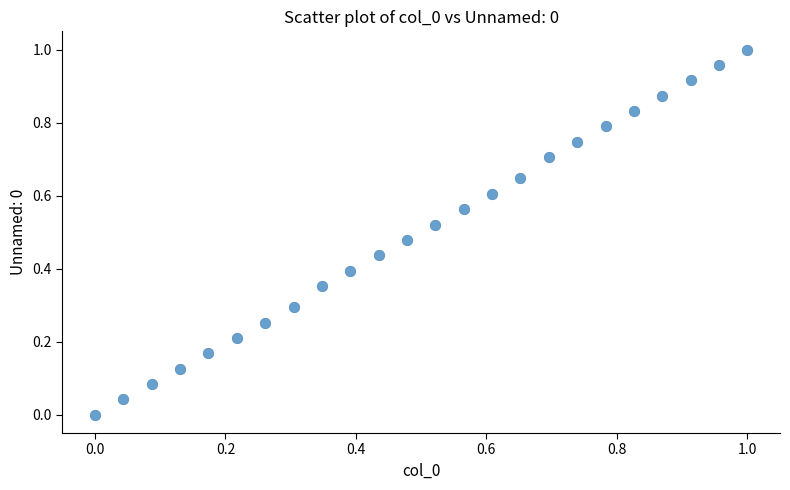

How many points are shown in the scatter plot?

24